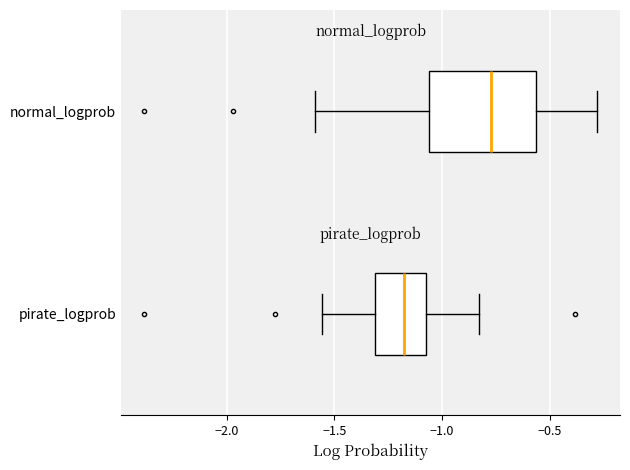

Which box has the furthest to the left median line?

pirate_logprob